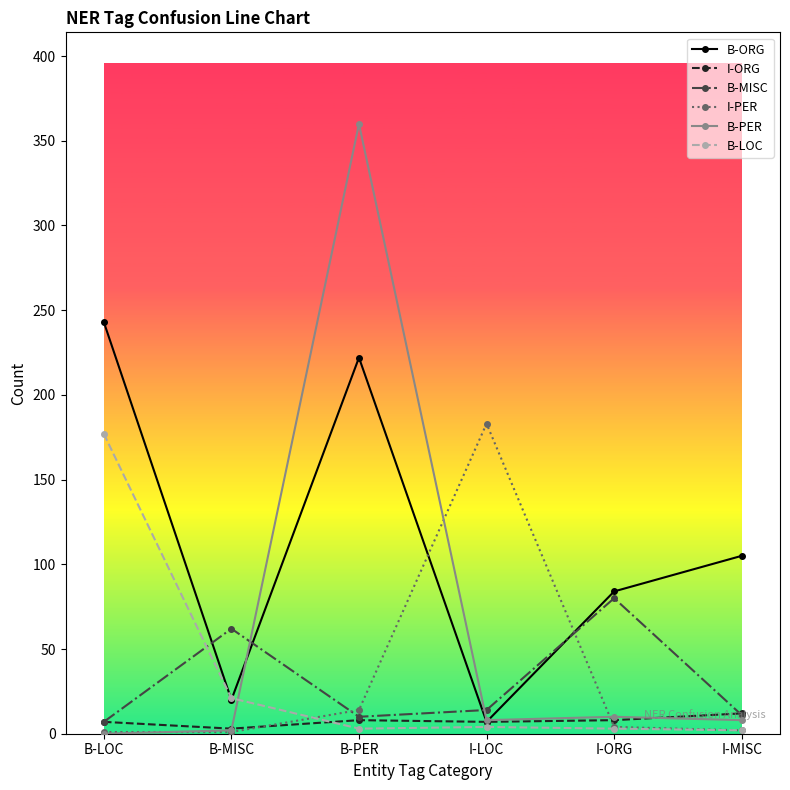

What is the difference between the highest and lowest values at B-PER?

357